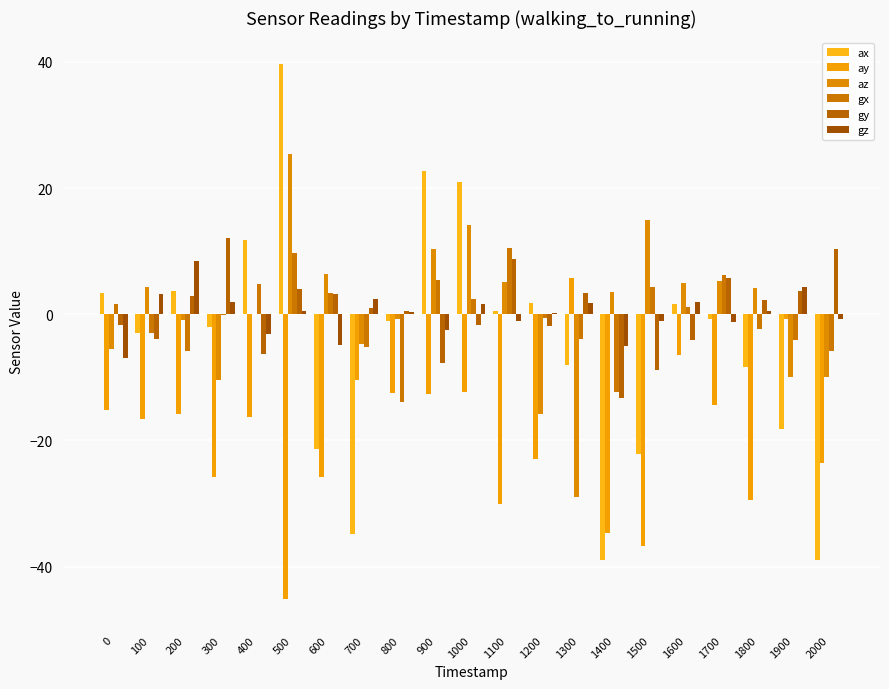

At which label is az closest to -1?

200